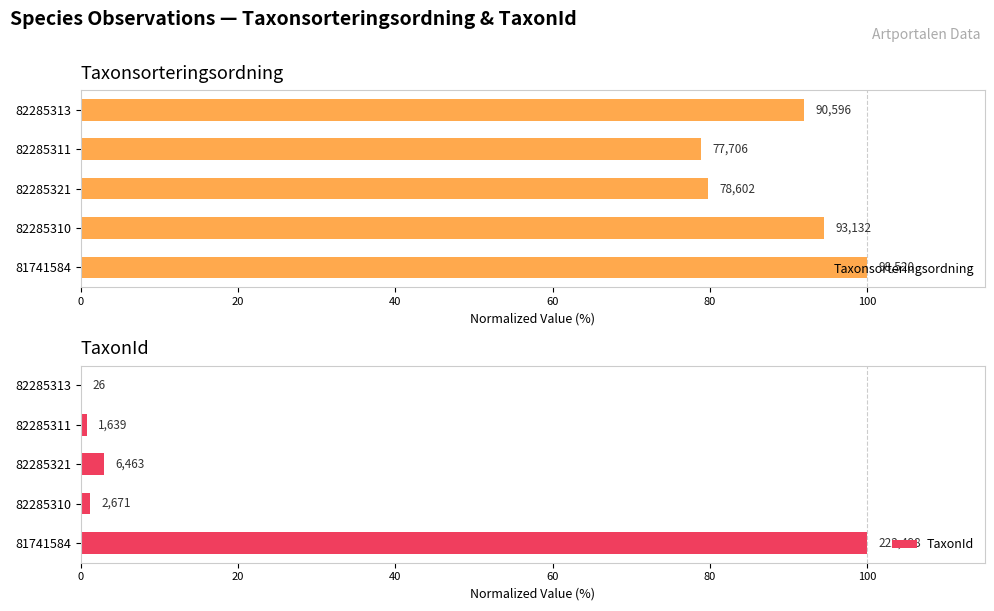

How many groups of bars are there?

5